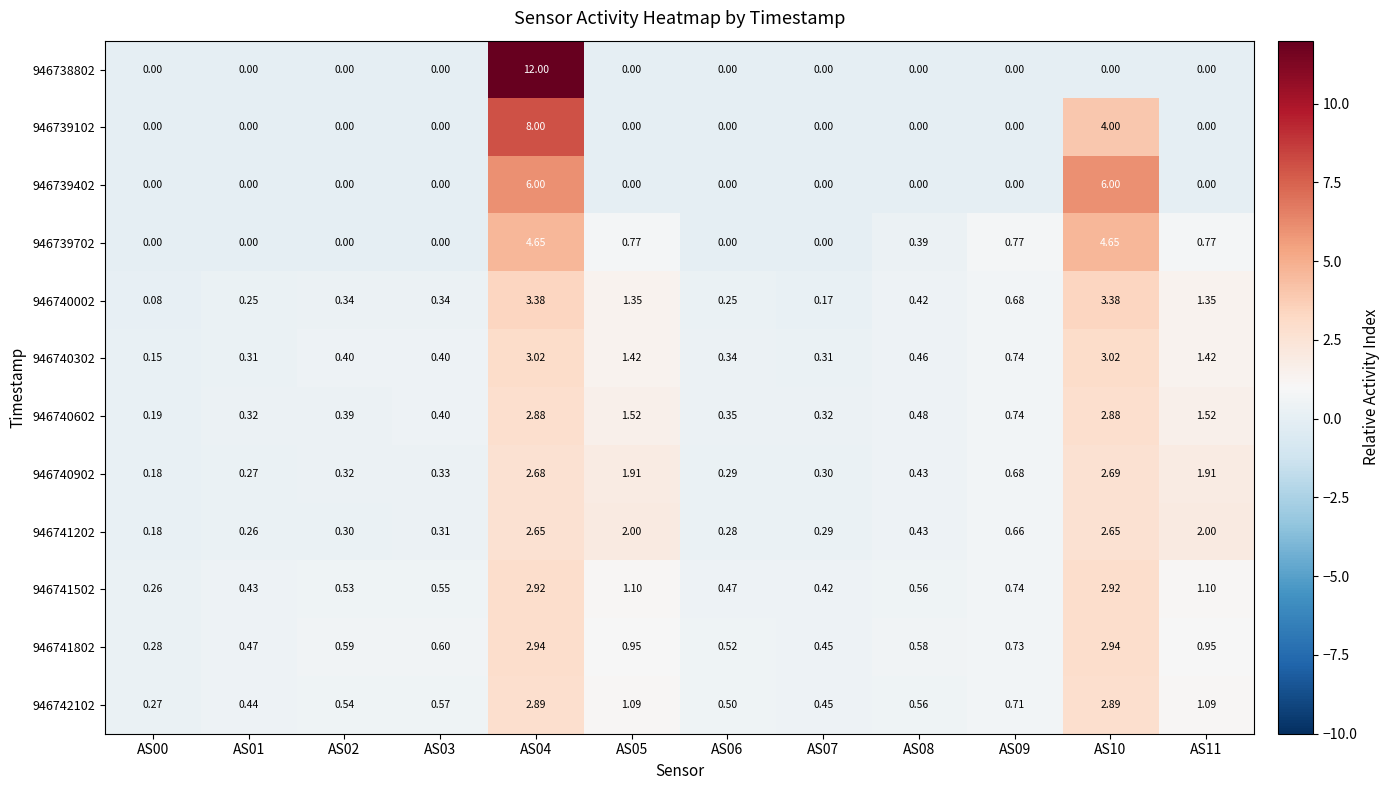

Is the value of 946739702 at AS09 greater than the value of 946742102 at AS01?

Yes